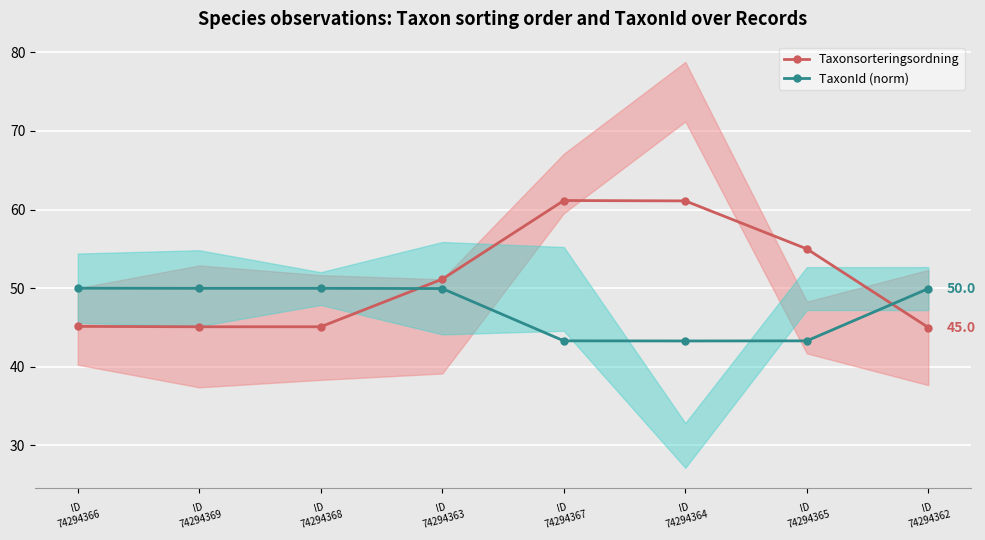

Where is the first local minimum for TaxonId (norm)?

ID
74294364